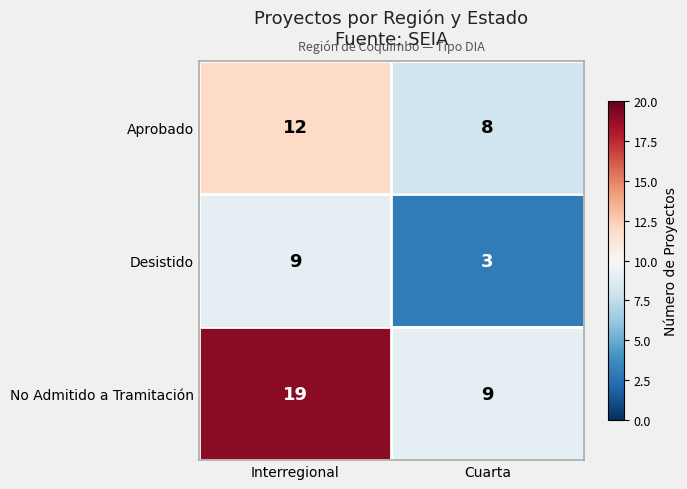

At how many categories does at least one series exceed 15?

1